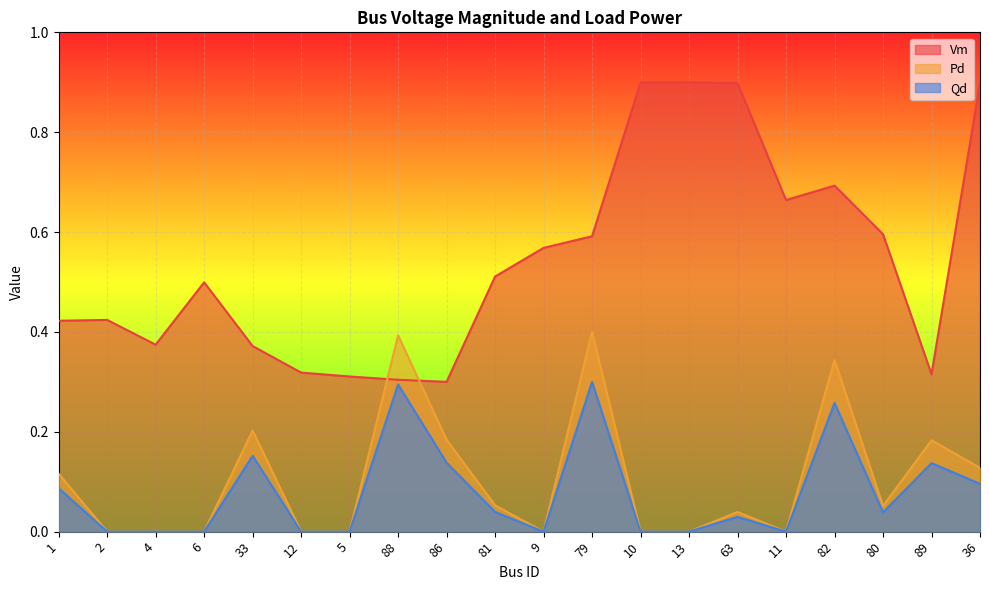

What is the maximum value shown in the chart?

0.9